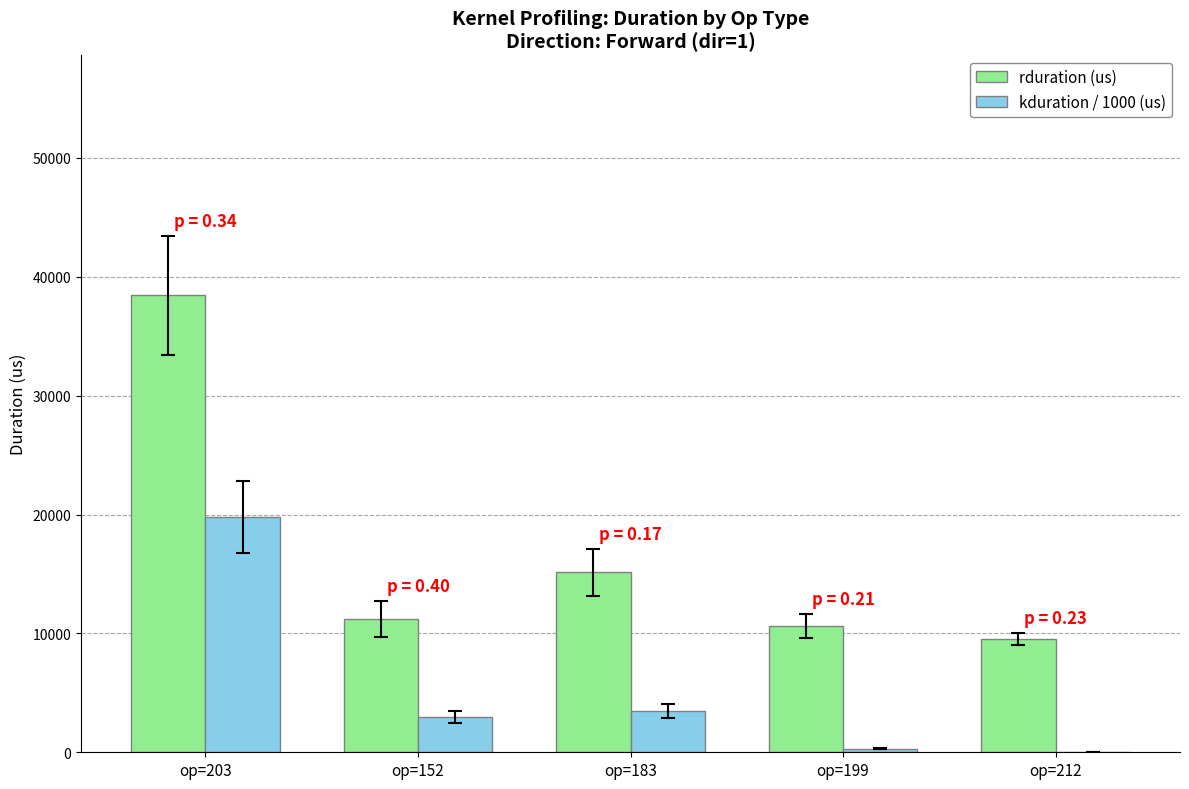

What value does the kduration / 1000 (us) series have at op=152?

2949.0